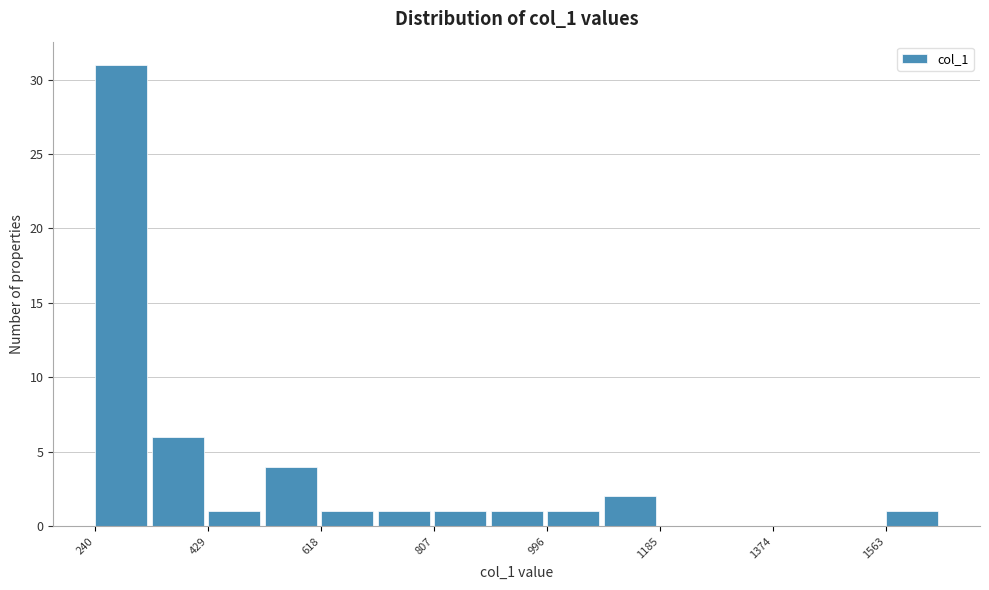

What is the height of the bar covering 1000 to 1100 on the x-axis? Neither the bar edges nor the heights are printed on the chart, so give them approximately, as read against the axes.

1